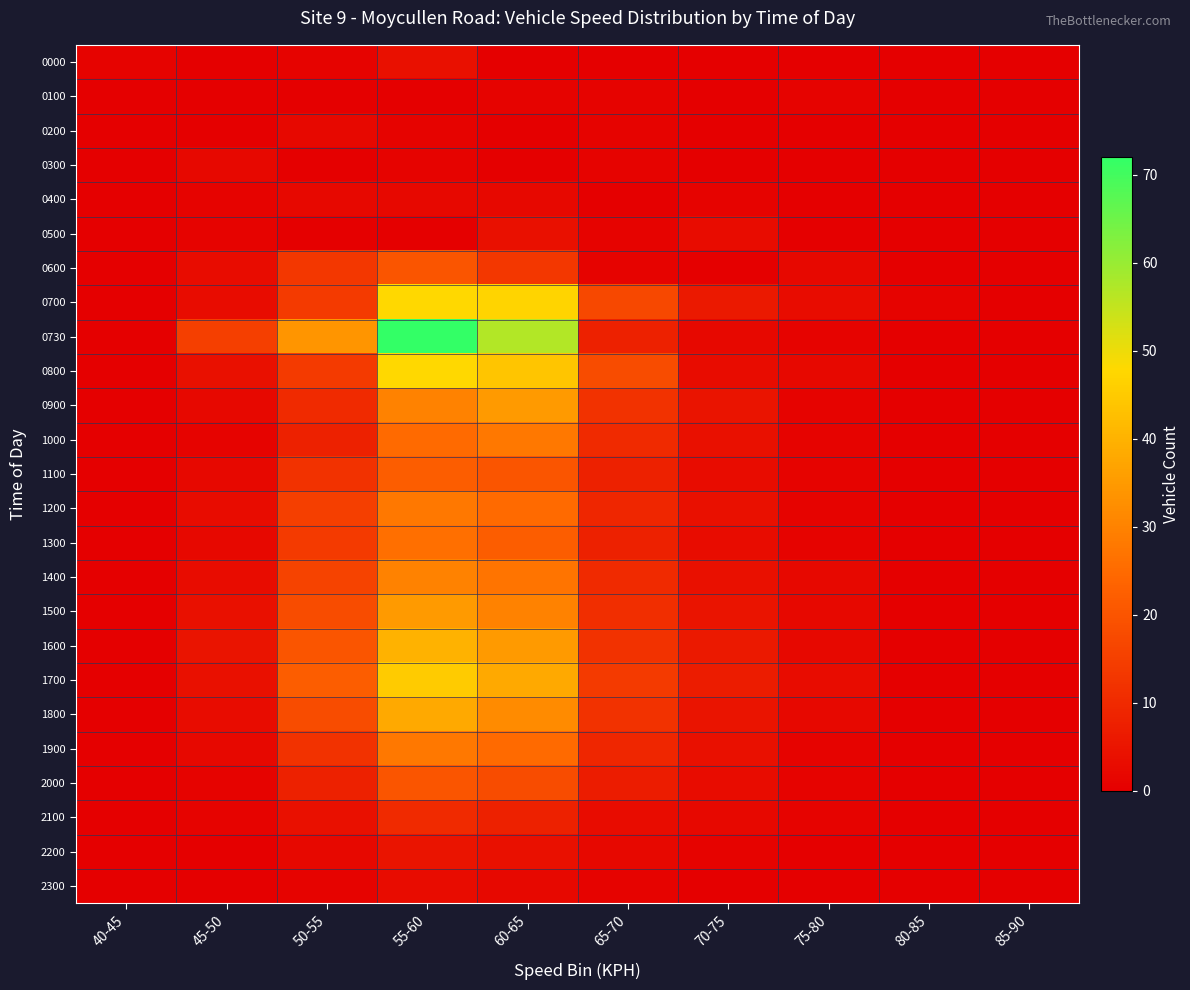

At how many categories does at least one series exceed 34?

2